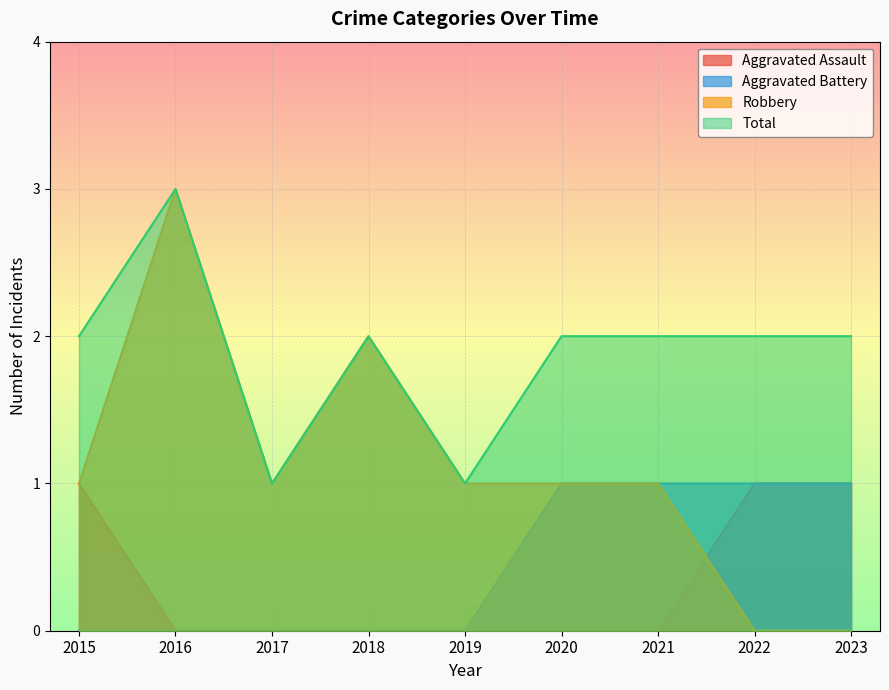

Rank the series at 2019 from lowest to highest value.

Aggravated Assault, Aggravated Battery, Robbery, Total